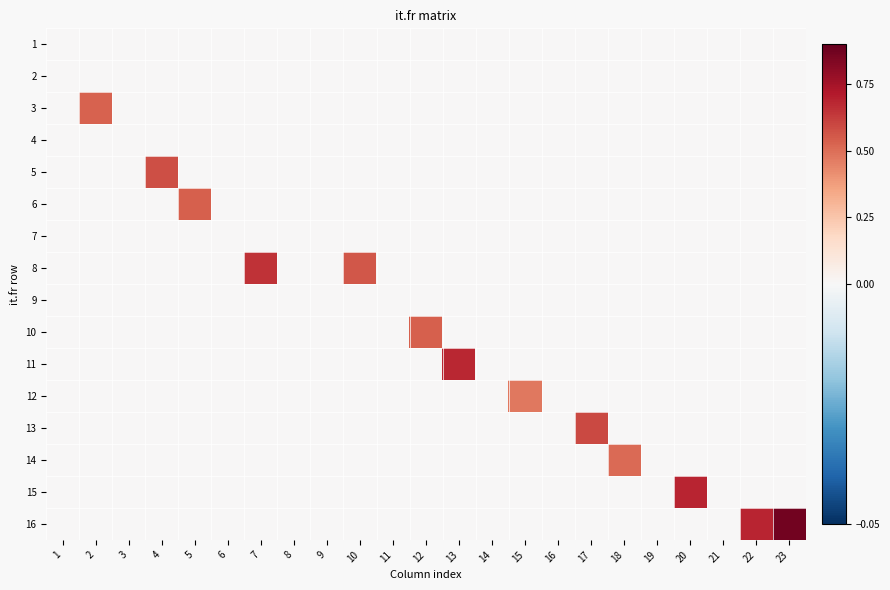

Between 18 and 15, which is larger?

18